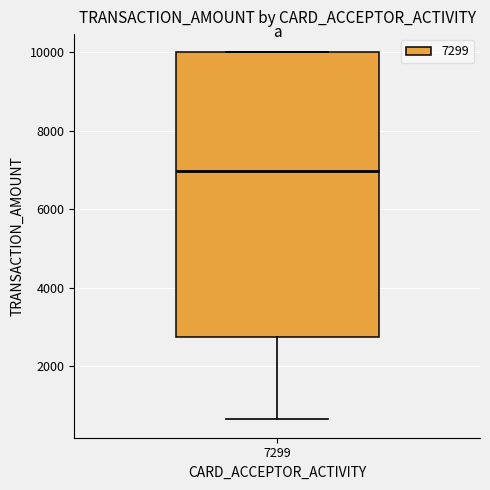

Read this box plot against the y-axis: the position of the median line, the range covered by the box, and the ends of both whiskers. The values are not printed on the chart, so give them approximately, as read against the axis.

median 7000, box 2800 to 10000, whiskers 600 to 10000